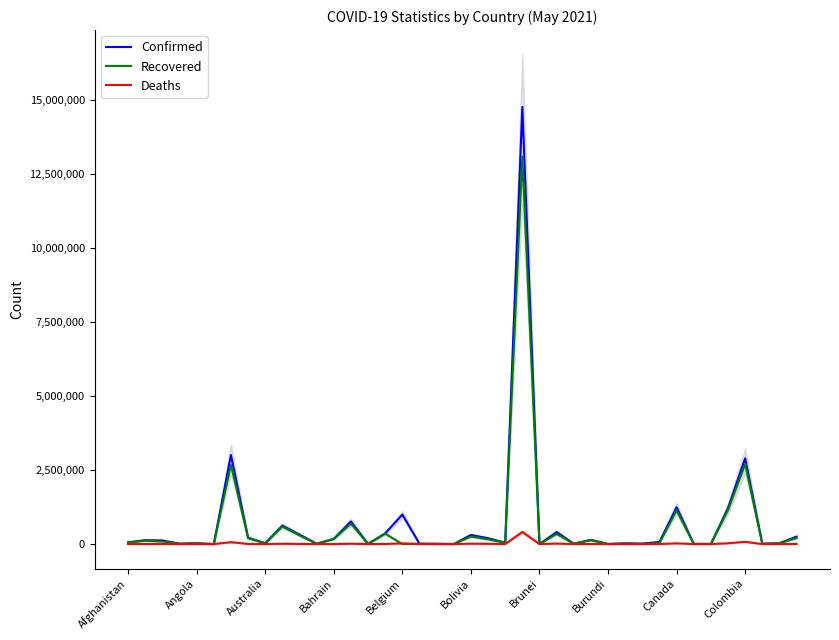

What position from the left is 22?

23